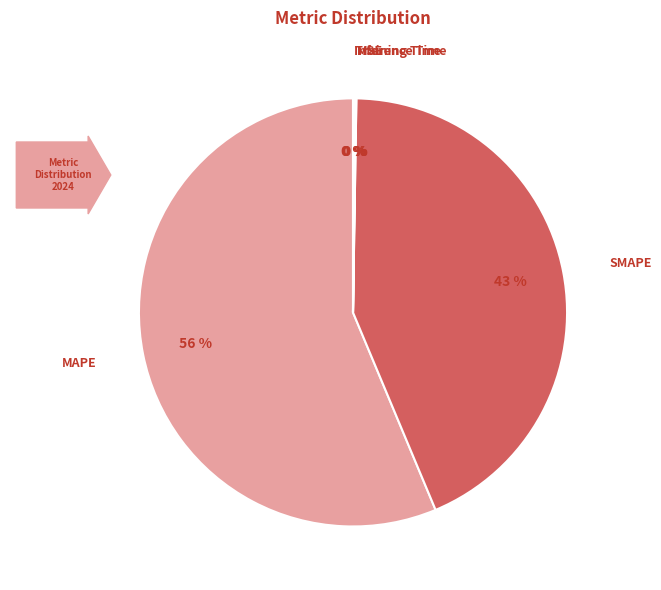

Is it true that SMAPE is 34% of the pie?

False